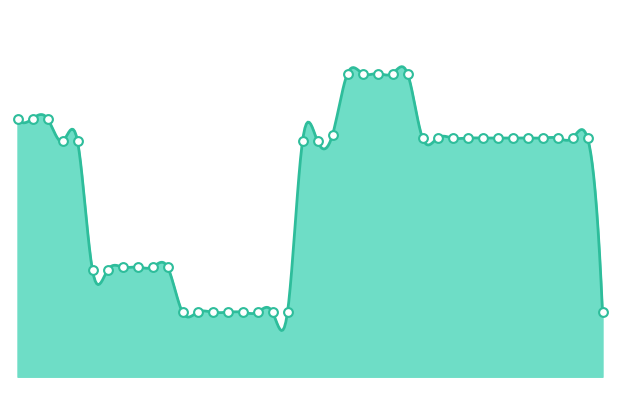

Which has a higher value, Dec 7 or Dec 20?

Dec 7